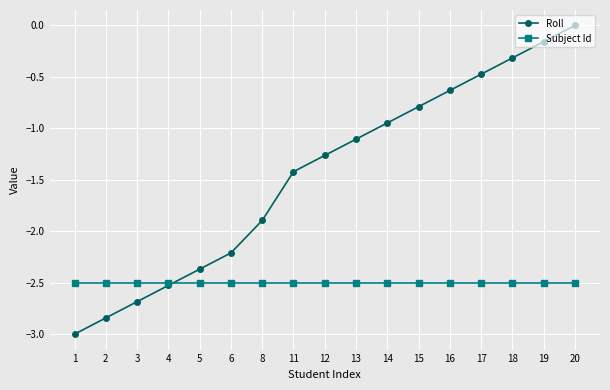

Which series has the largest total across all categories?

Roll